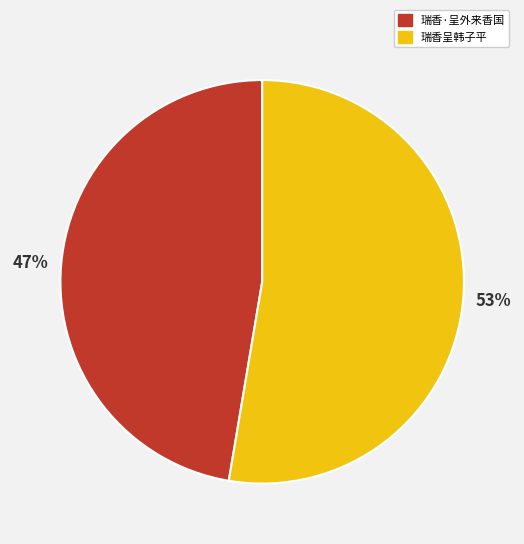

What is the largest slice in the pie chart?

瑞香呈韩子平